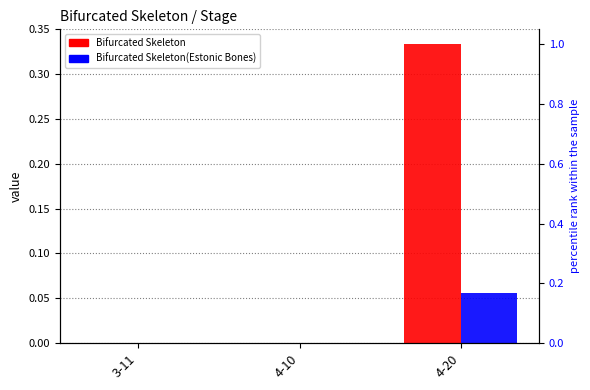

Rank the series by their maximum value, from highest to lowest.

Bifurcated Skeleton, Bifurcated Skeleton(Estonic Bones)